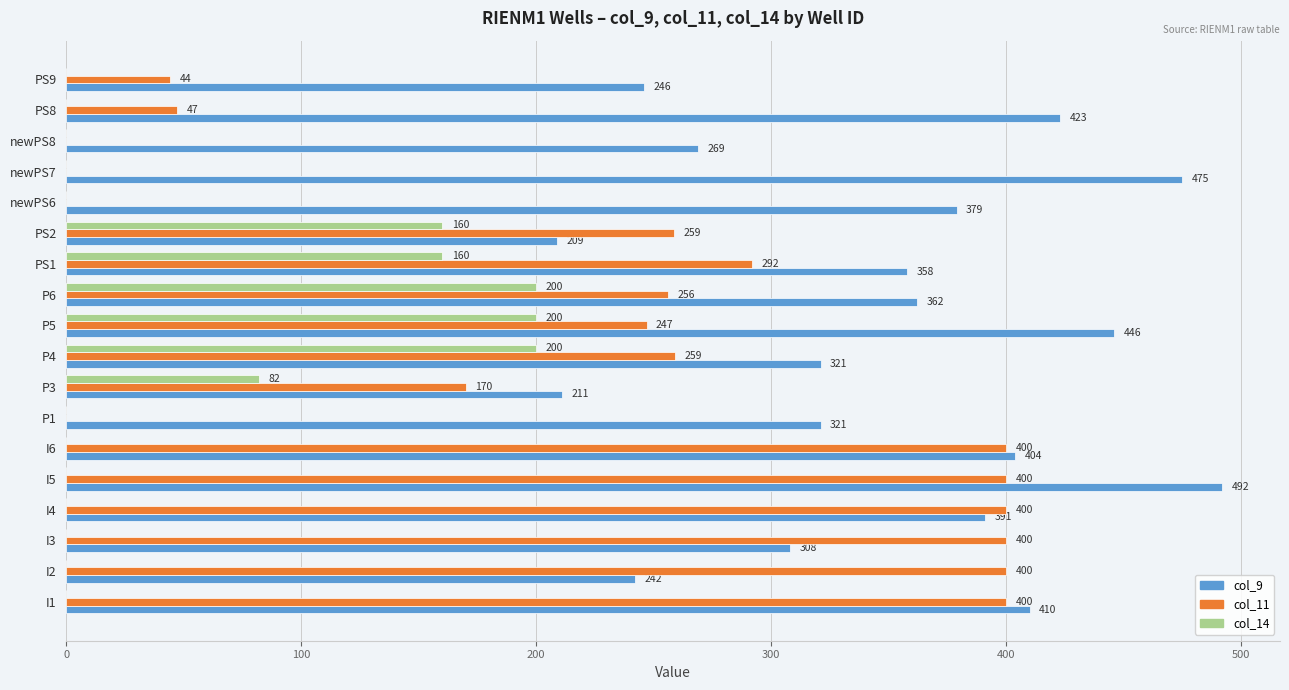

Is the value of col_14 at PS8 greater than the value of col_11 at I2?

No